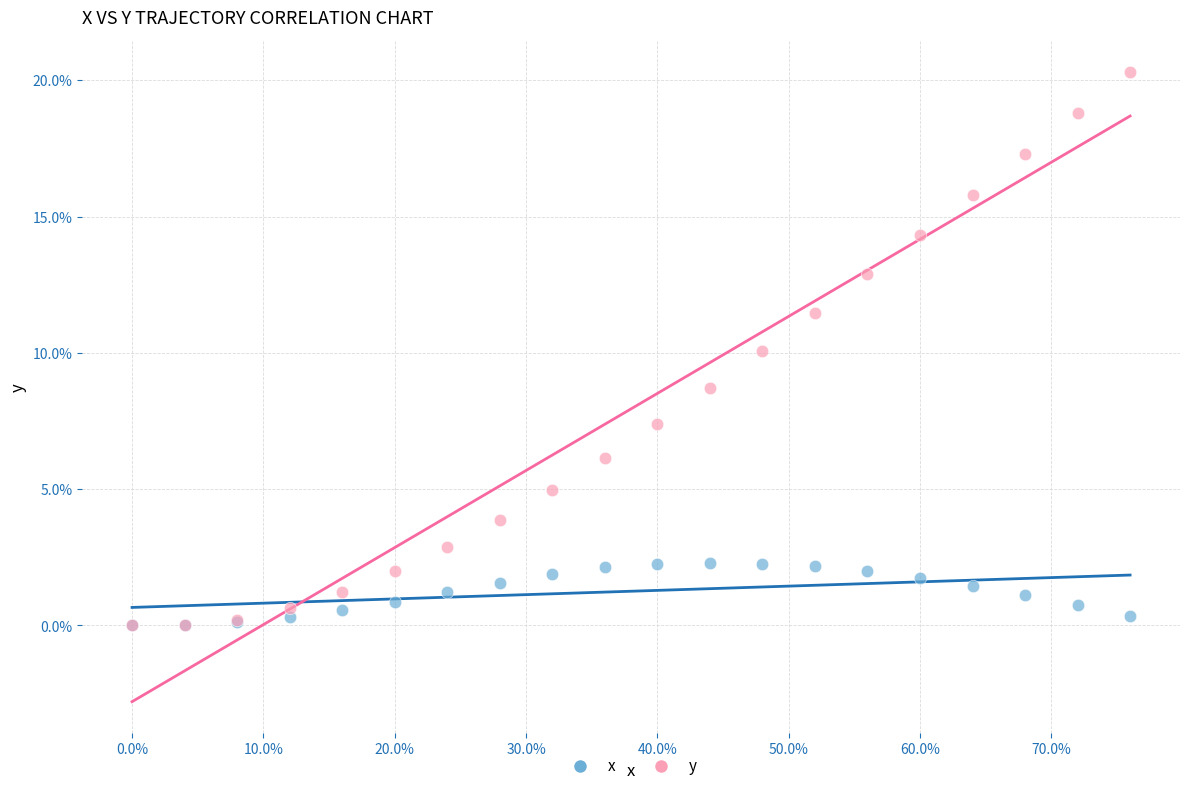

What are all the series names shown in the legend?

x, y